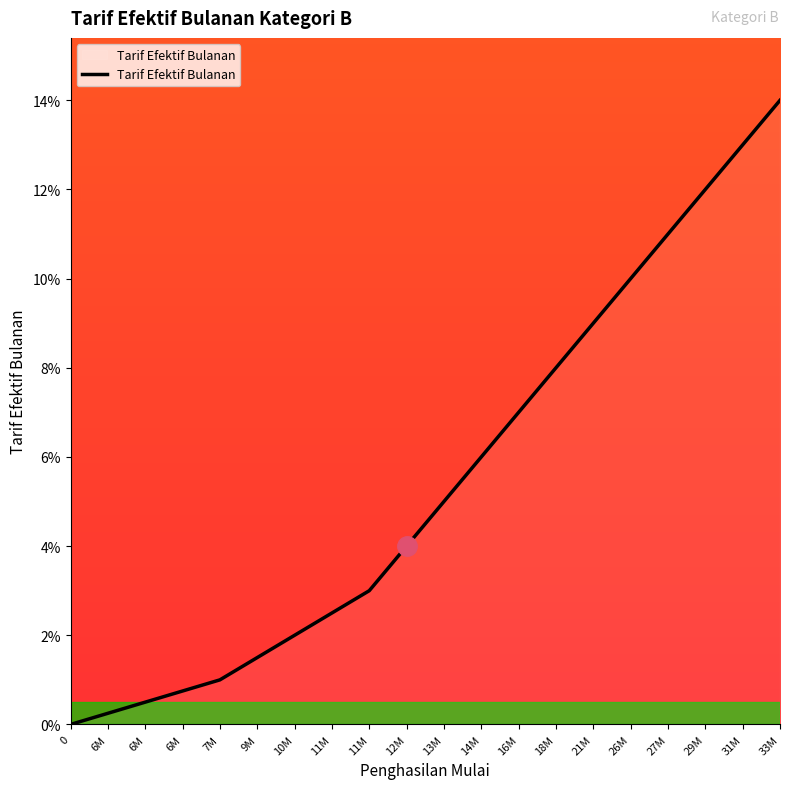

Is it true that the value at 6M is 0.0?

True